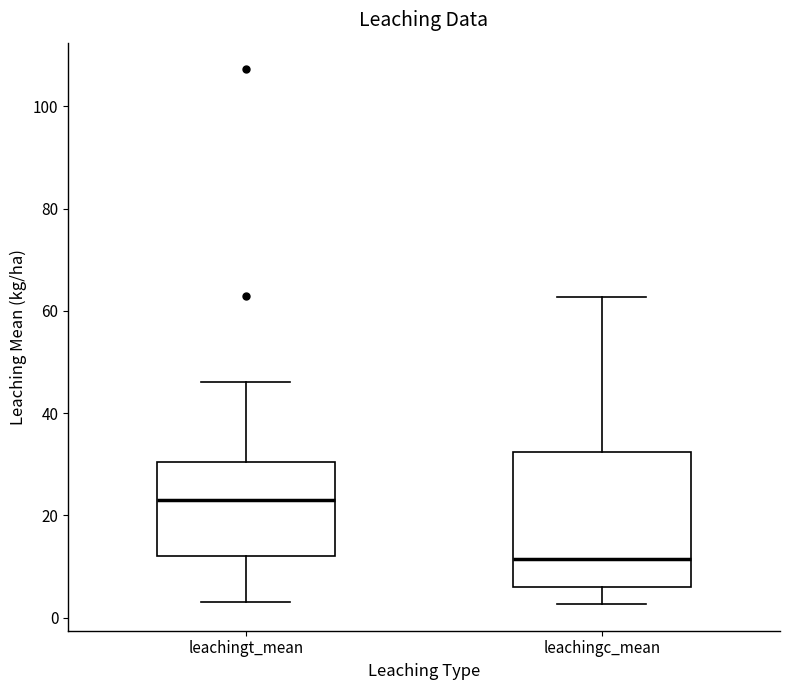

Reading left to right, transcribe this box plot: for each box, give where its median line is, the range the box spans, and where its two whiskers end, as read against the y-axis. The values are not printed on the chart, so give them approximately, as read against the axis.

leachingt_mean: median 24, box 12 to 30, whiskers 4 to 46
leachingc_mean: median 12, box 6 to 32, whiskers 2 to 62